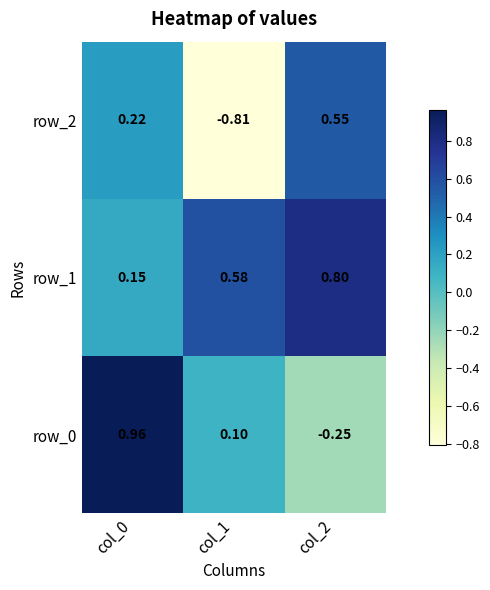

What is the difference between the highest and lowest values at col_0?

0.8